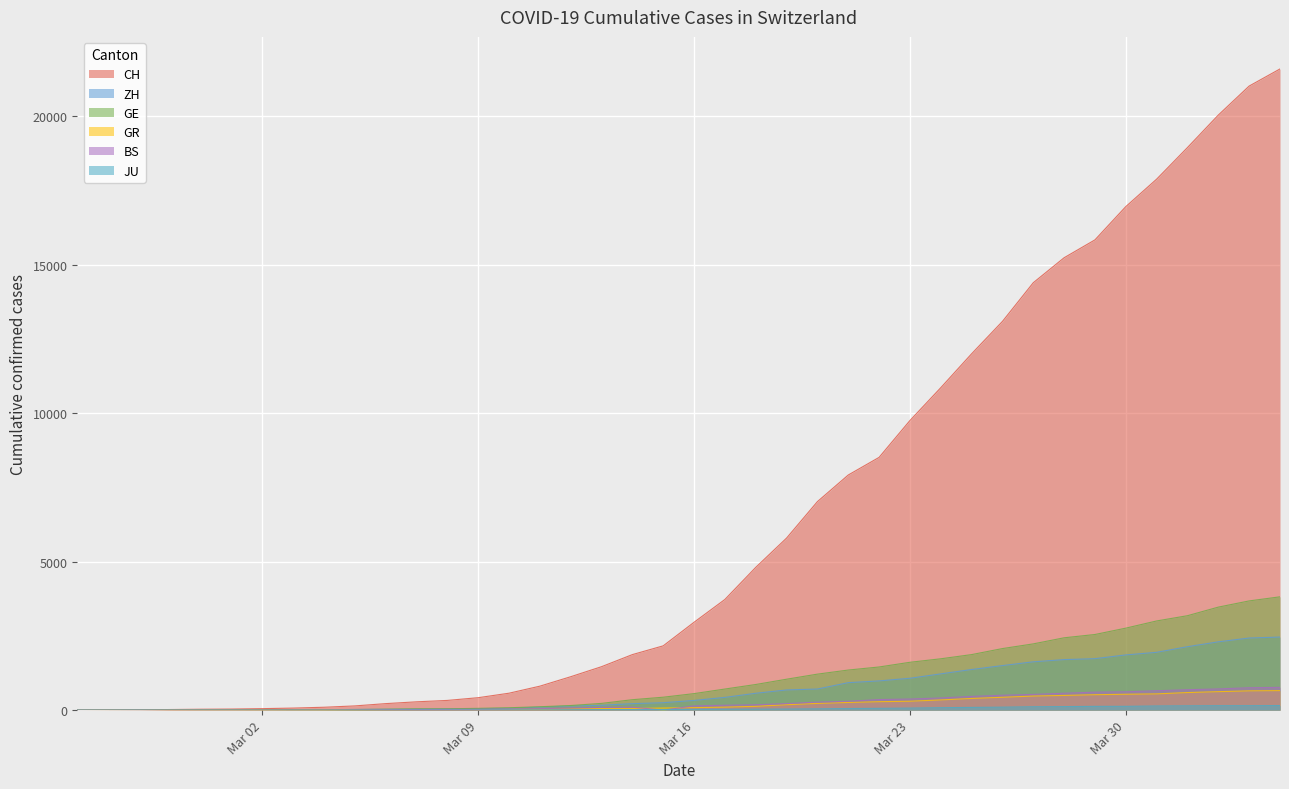

What is the difference between the maximum and minimum values in the ZH series?

2461